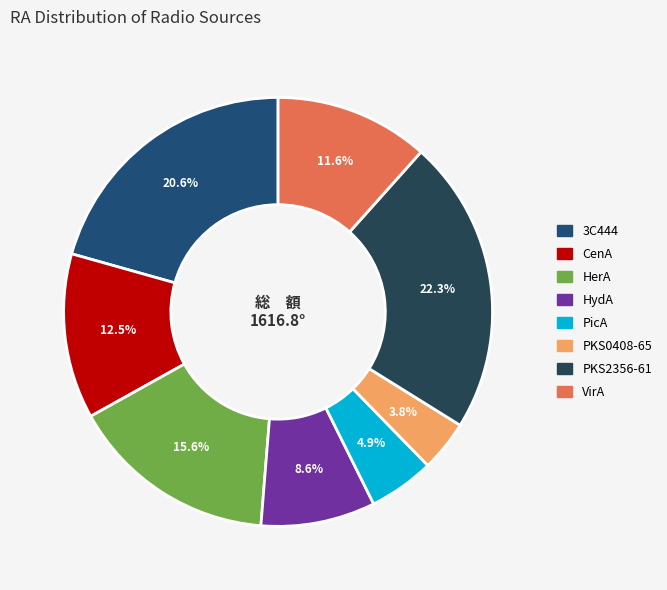

What percentage is NOT represented by 3C444?

79.4%